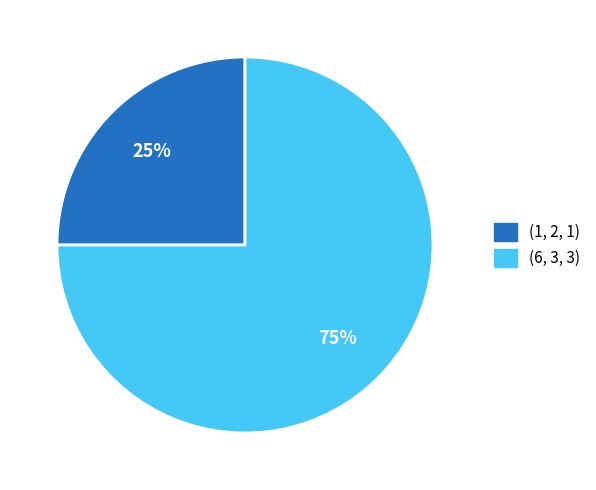

Approximately how many times larger is the value at (1, 2, 1) compared to (6, 3, 3)?

0.3